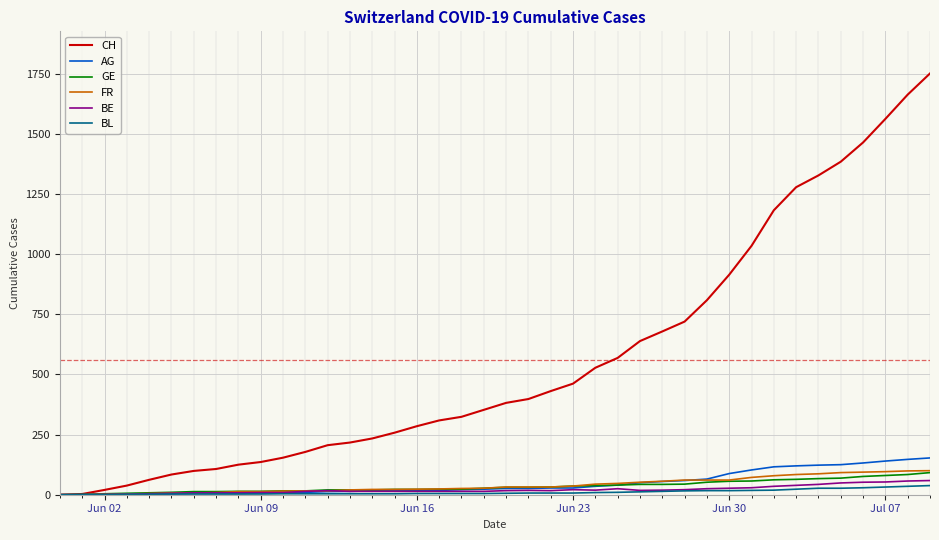

Which series has the largest total across all categories?

CH